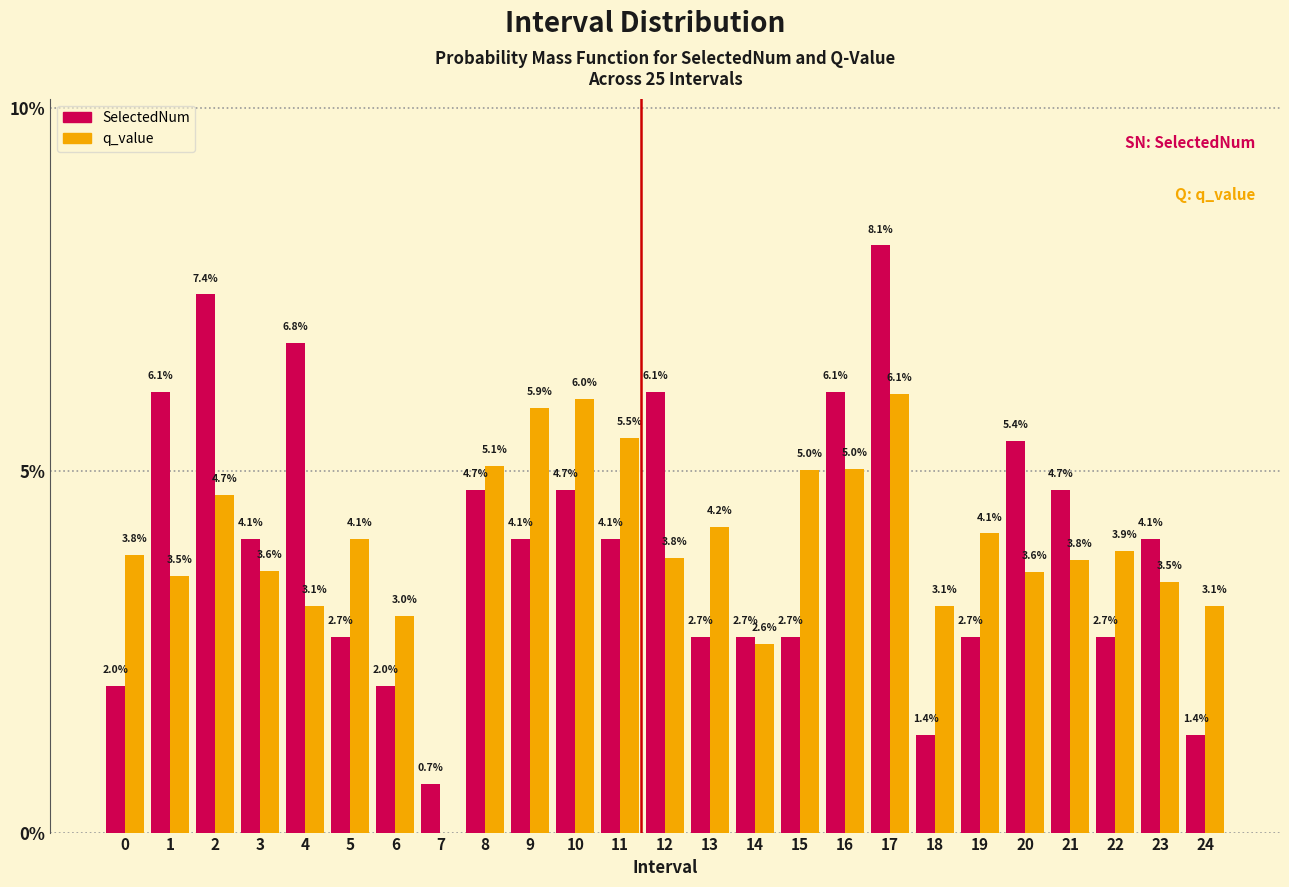

Reading left to right, list all the values displayed in this chart.

SelectedNum: 0=2.0	1=6.1	2=7.4	3=4.1	4=6.8	5=2.7	6=2.0	7=0.7	8=4.7	9=4.1	10=4.7	11=4.1	12=6.1	13=2.7	14=2.7	15=2.7	16=6.1	17=8.1	18=1.4	19=2.7	20=5.4	21=4.7	22=2.7	23=4.1	24=1.4
q_value: 0=3.8	1=3.5	2=4.7	3=3.6	4=3.1	5=4.1	6=3.0	7=0.0	8=5.1	9=5.9	10=6.0	11=5.5	12=3.8	13=4.2	14=2.6	15=5.0	16=5.0	17=6.1	18=3.1	19=4.1	20=3.6	21=3.8	22=3.9	23=3.5	24=3.1